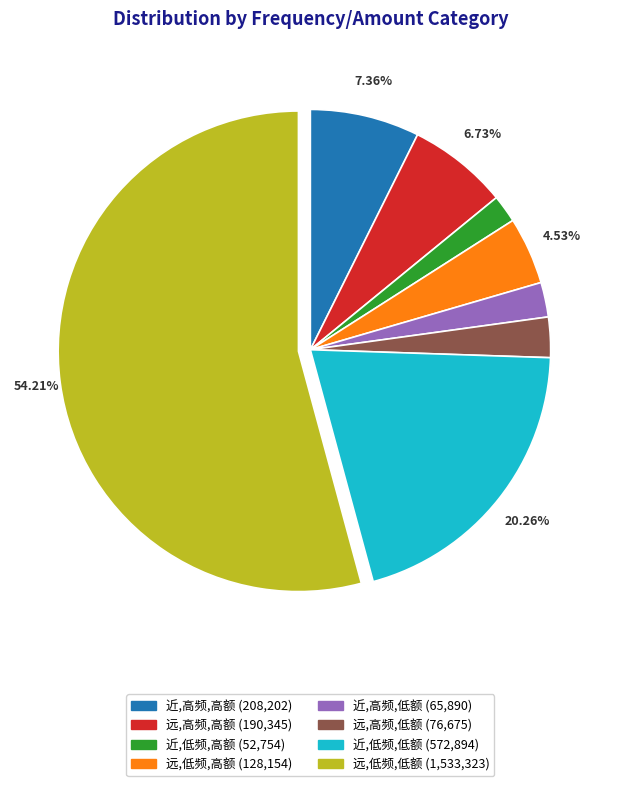

Which category has the biggest portion of the pie?

远,低频,低额